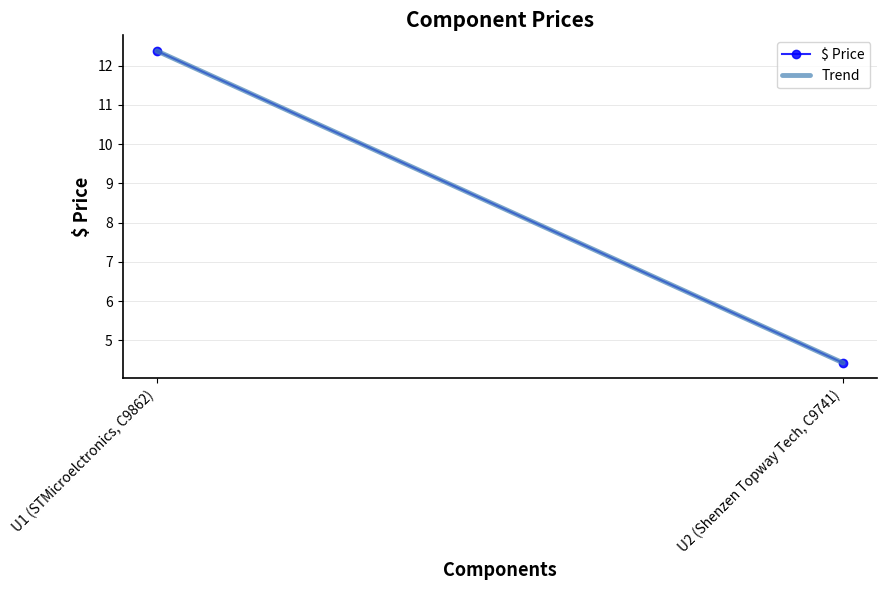

What is the minimum value for $ Price?

4.4